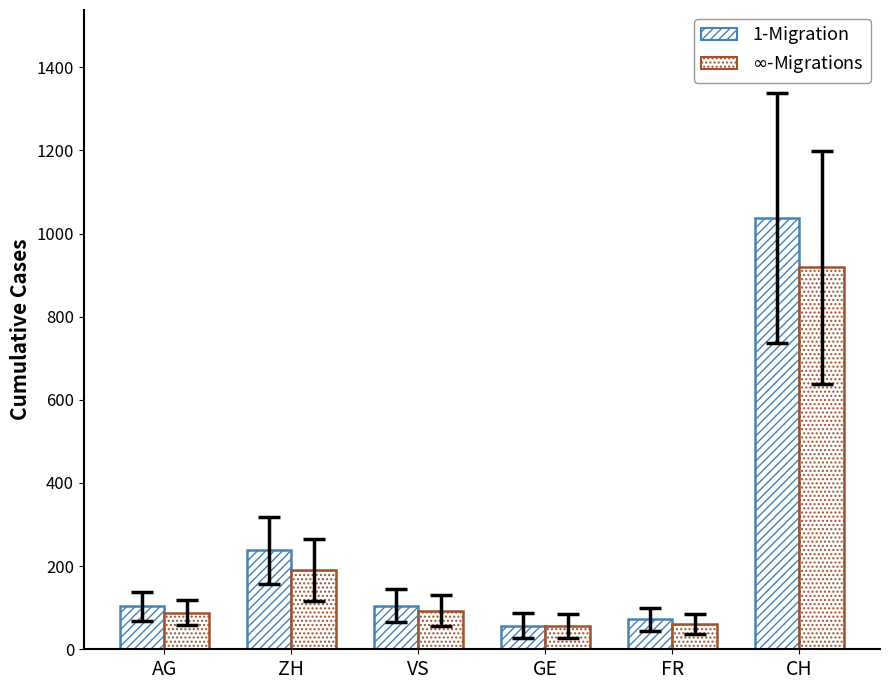

Does the chart contain any negative values?

No